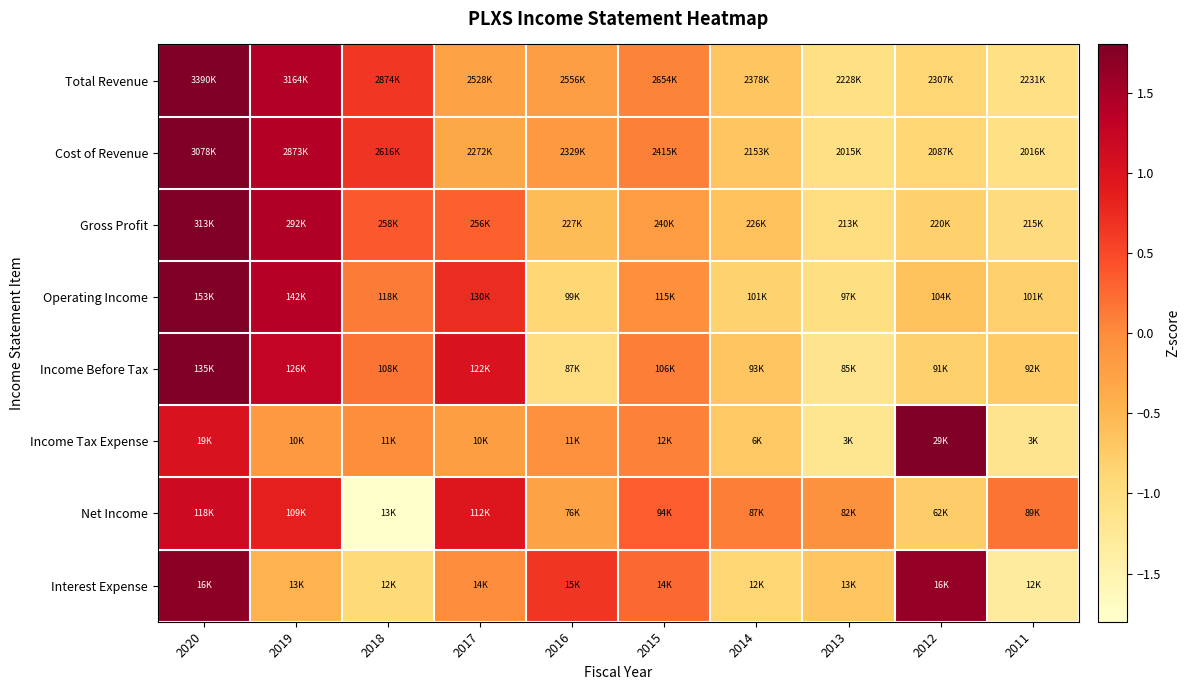

Reading left to right, transcribe all the data shown in this chart.

Total Revenue: 2020=2.0	2019=1.4	2018=0.6	2017=-0.3	2016=-0.2	2015=0.1	2014=-0.7	2013=-1.1	2012=-0.9	2011=-1.1
Cost of Revenue: 2020=2.0	2019=1.4	2018=0.7	2017=-0.3	2016=-0.2	2015=0.1	2014=-0.7	2013=-1.1	2012=-0.9	2011=-1.1
Gross Profit: 2020=2.1	2019=1.4	2018=0.4	2017=0.3	2016=-0.6	2015=-0.2	2014=-0.6	2013=-1.0	2012=-0.8	2011=-1.0
Operating Income: 2020=2.0	2019=1.4	2018=0.1	2017=0.7	2016=-0.9	2015=-0.0	2014=-0.8	2013=-1.0	2012=-0.6	2011=-0.8
Income Before Tax: 2020=1.8	2019=1.3	2018=0.2	2017=1.0	2016=-1.0	2015=0.1	2014=-0.7	2013=-1.2	2012=-0.8	2011=-0.7
Income Tax Expense: 2020=1.0	2019=-0.1	2018=-0.0	2017=-0.2	2016=-0.1	2015=0.1	2014=-0.7	2013=-1.2	2012=2.4	2011=-1.2
Net Income: 2020=1.2	2019=0.8	2018=-2.5	2017=1.0	2016=-0.3	2015=0.3	2014=0.1	2013=-0.1	2012=-0.8	2011=0.2
Interest Expense: 2020=1.7	2019=-0.5	2018=-0.9	2017=-0.0	2016=0.6	2015=0.3	2014=-0.9	2013=-0.7	2012=1.6	2011=-1.3